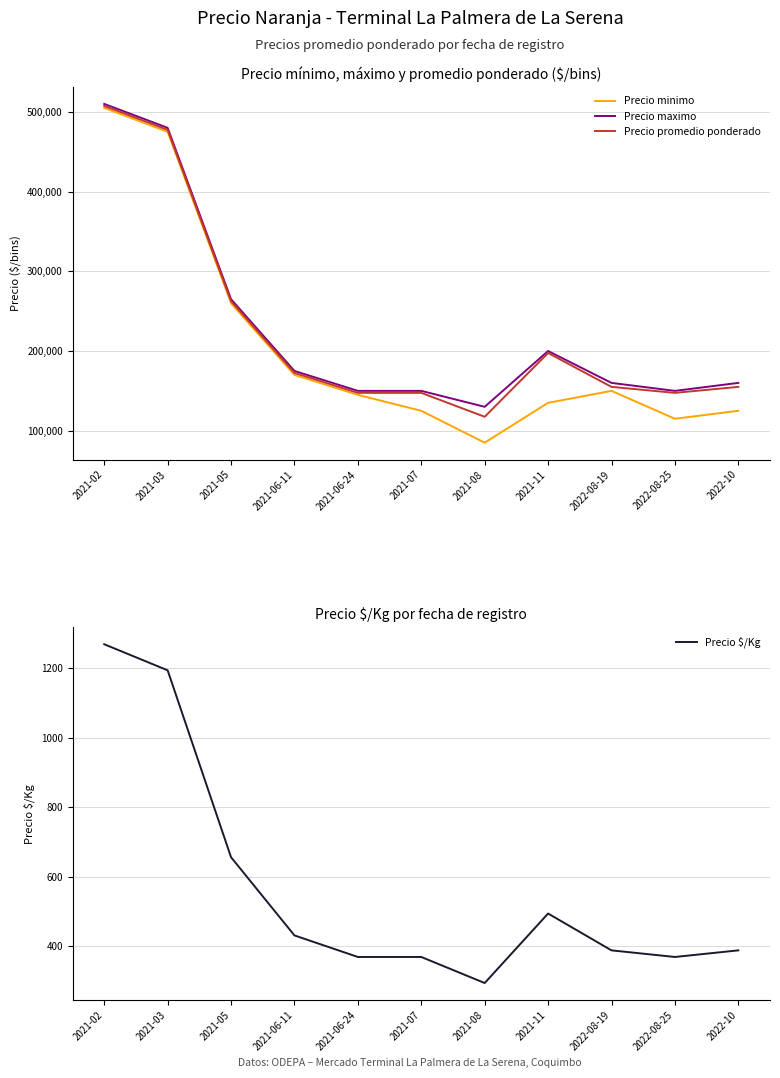

Is it true that Precio $/Kg equals 277 at 2021-06-11?

False